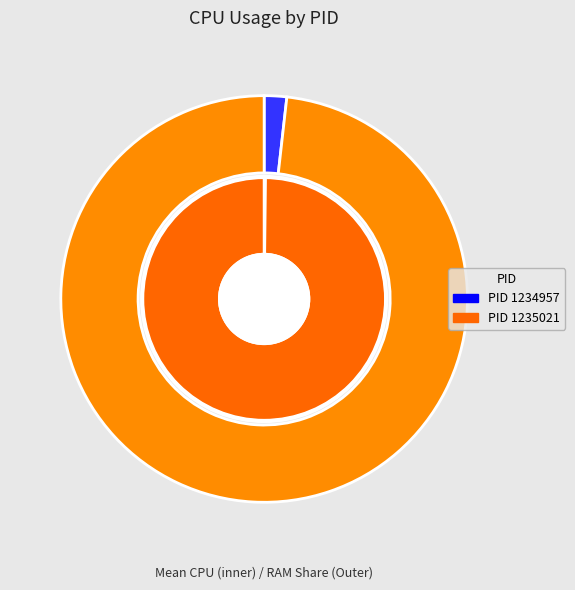

To the nearest percent, what is the combined percentage of 1234957 and 1235021?

100%